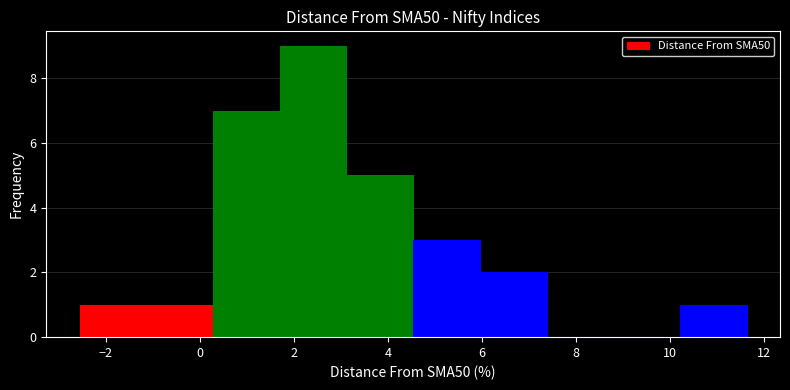

Over which range of the x-axis is the bar tallest?

1.8 to 3.2